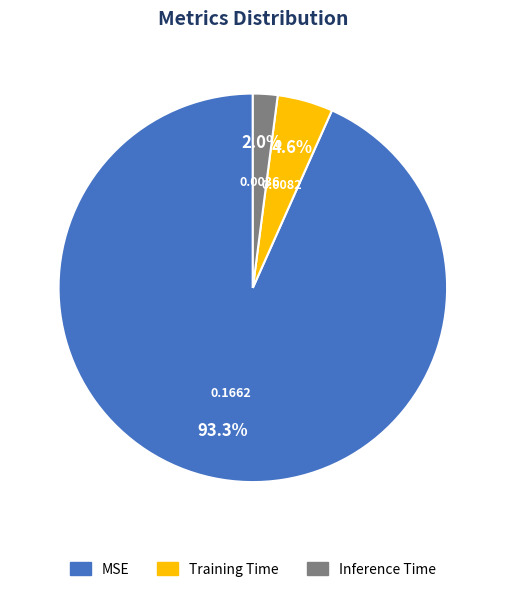

Which category accounts for the majority?

MSE